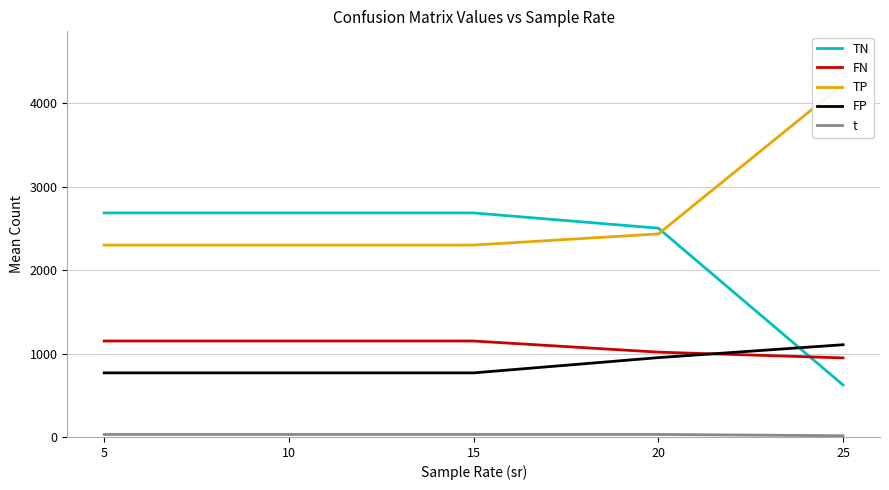

Rank the series at 5 from lowest to highest value.

t, FP, FN, TP, TN